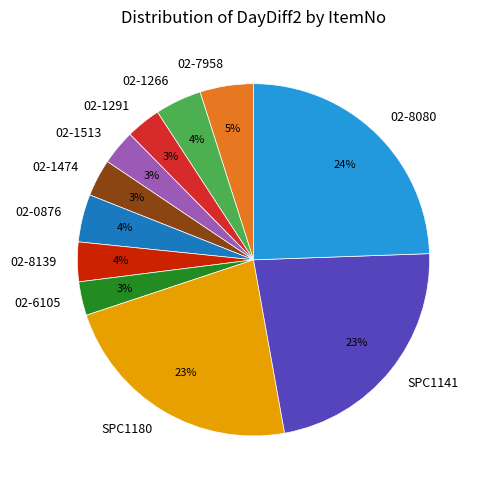

Is it true that 02-7958 is 18% of the pie?

False